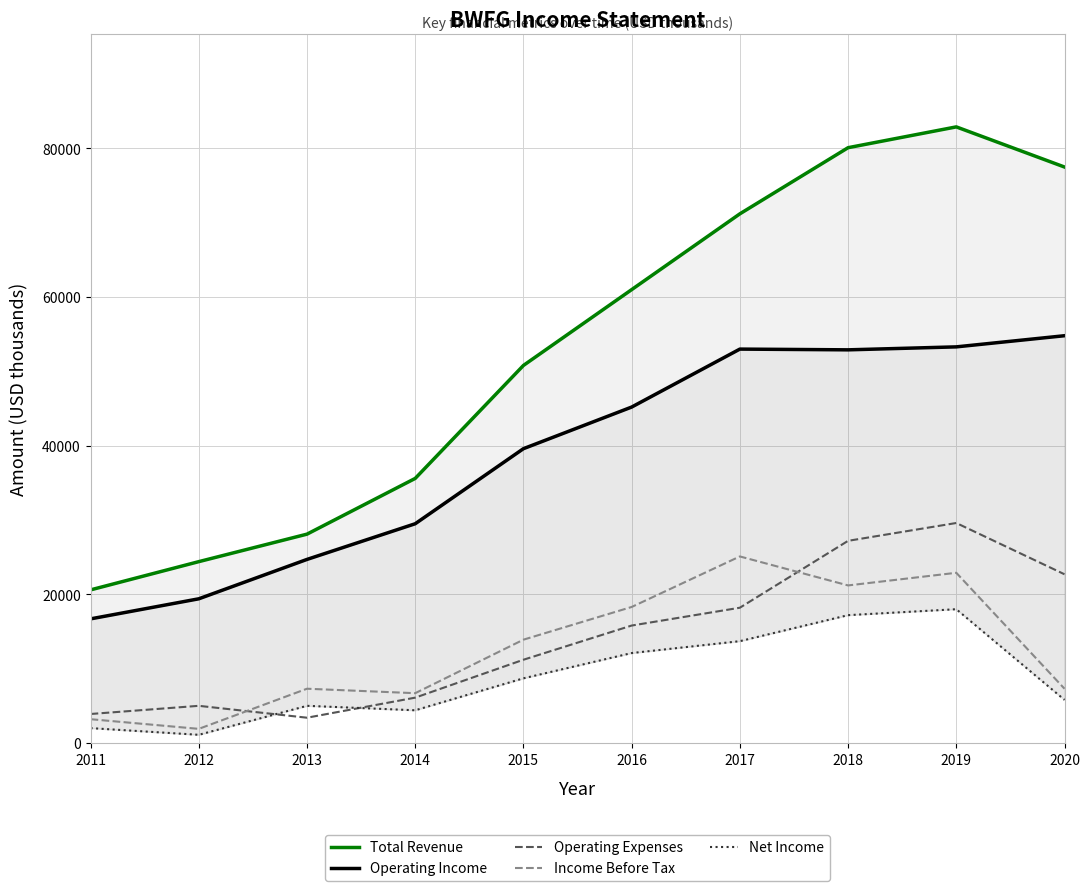

How many lines are shown in the chart?

5